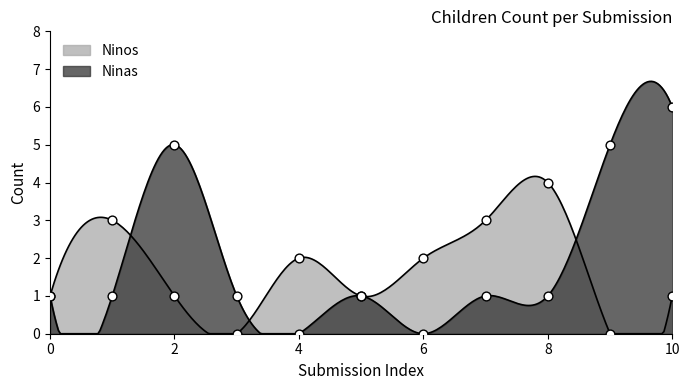

At how many categories does at least one series exceed 0?

11